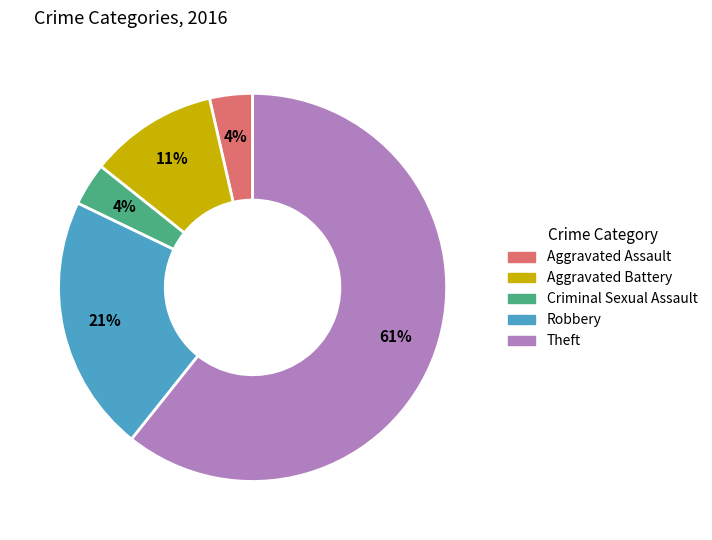

Which slice is the largest?

Theft